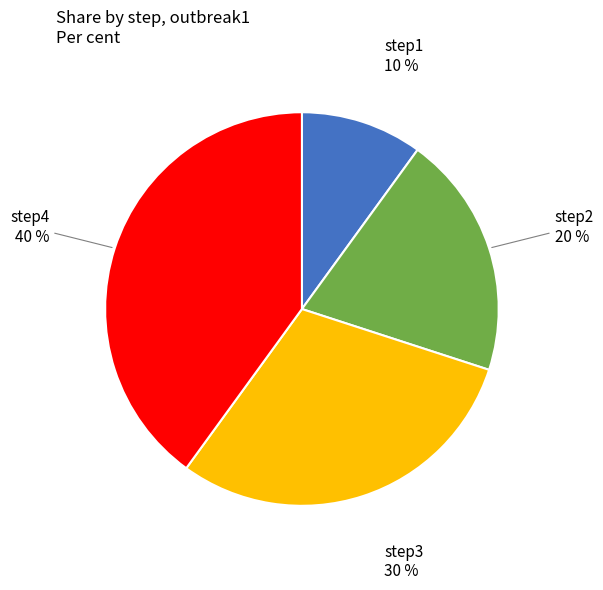

How many segments does this pie chart have?

4